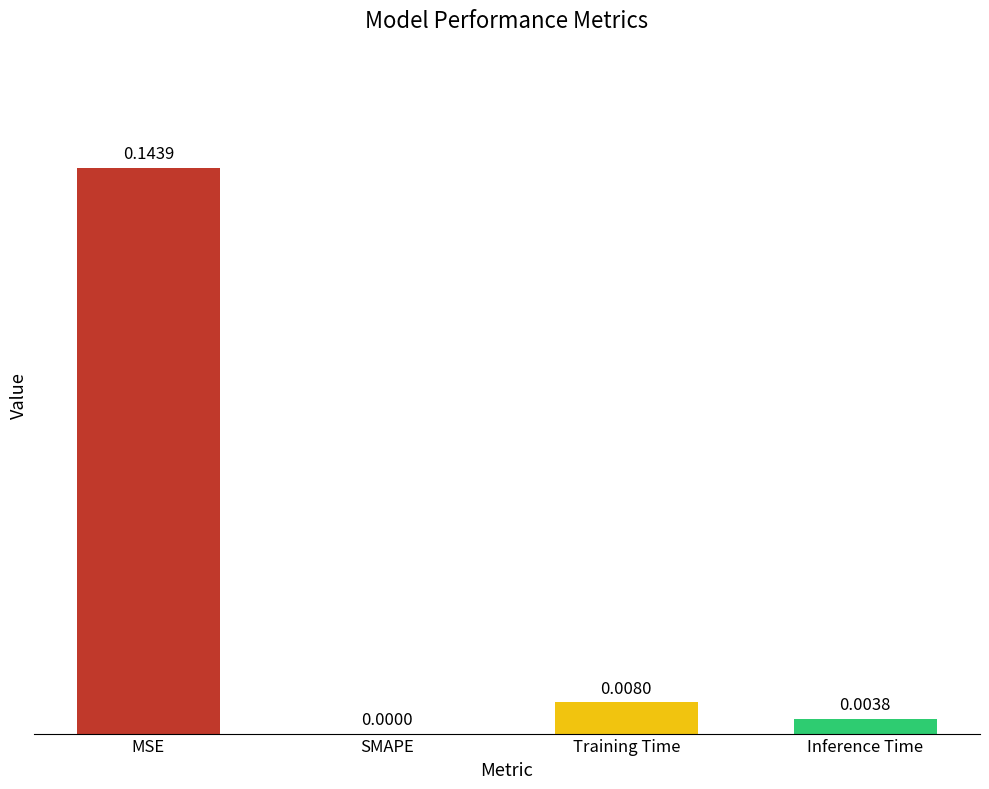

At which label is the value closest to 0?

SMAPE